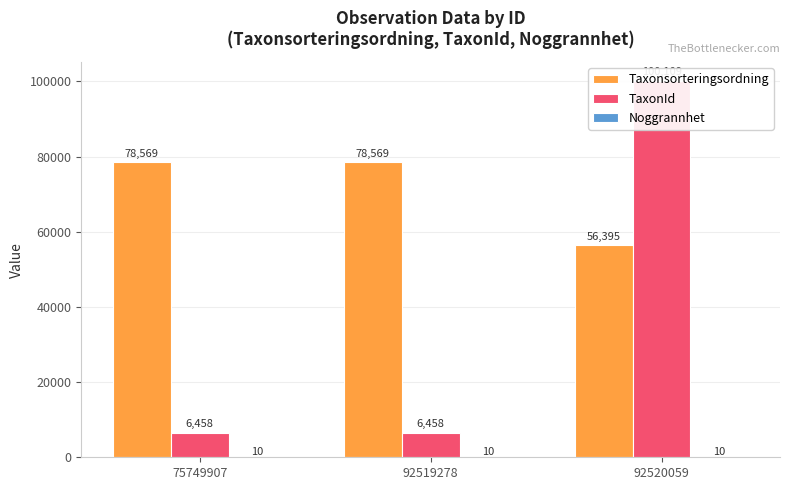

What is the maximum value for TaxonId?

100109